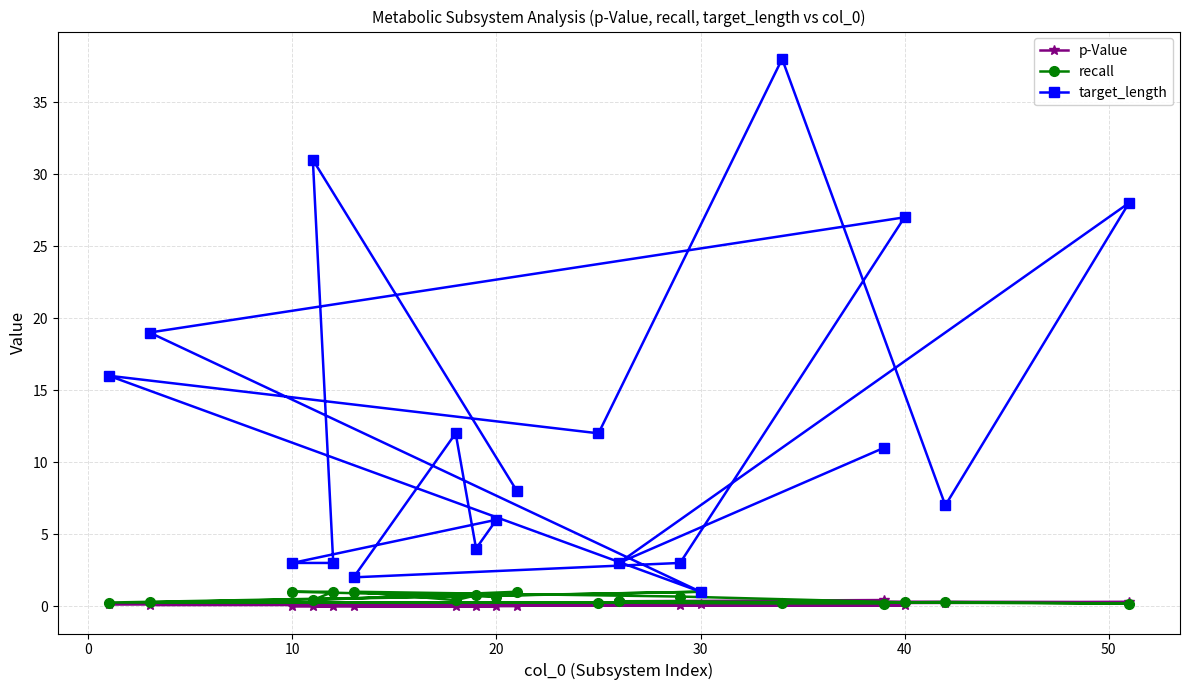

True or false: target_length has a value of 1.5 at 10.

False